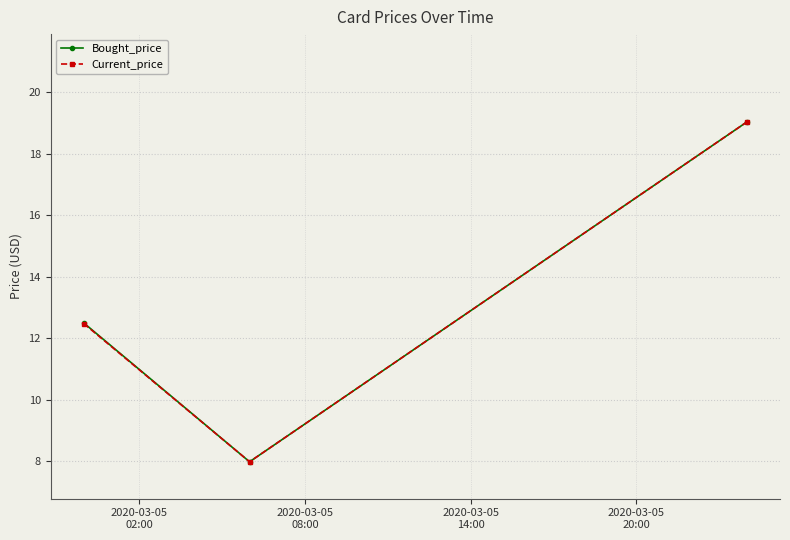

What is the lowest value of the Current_price series?

8.0